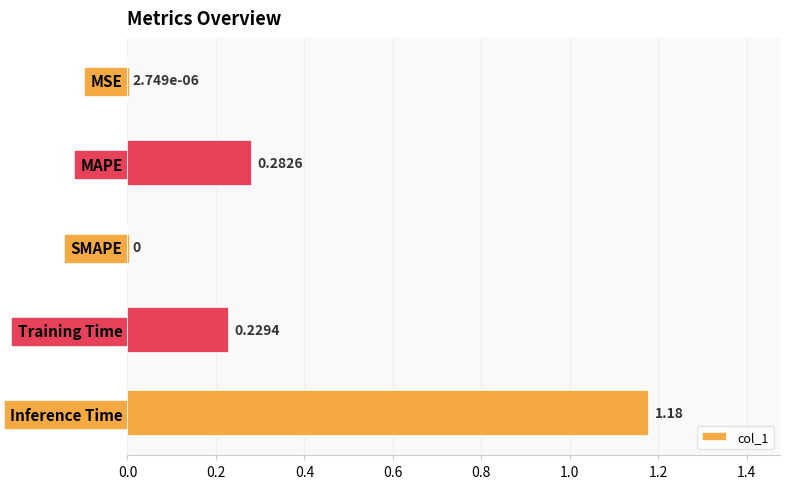

What is the sum of the values at Training Time and Inference Time?

1.4